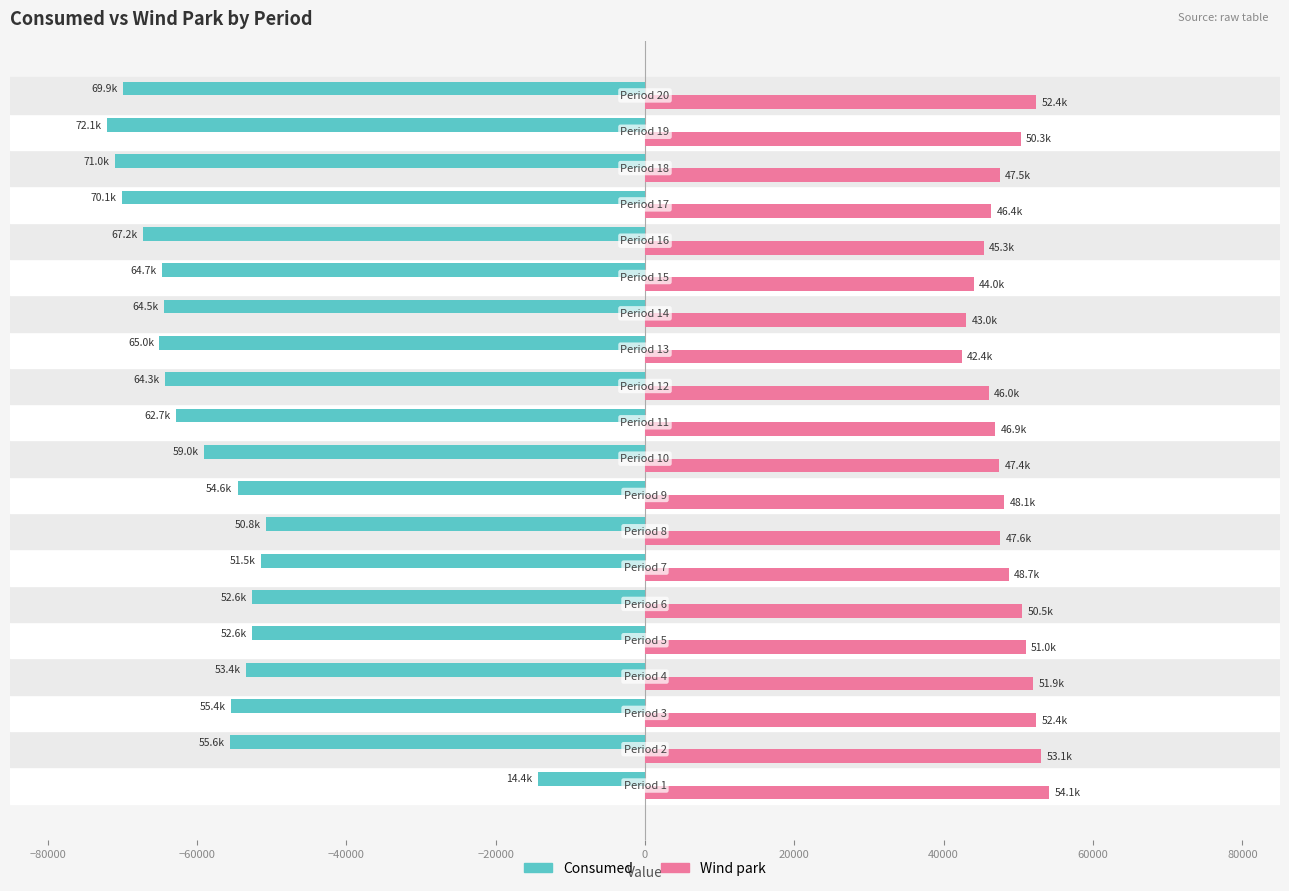

What is the minimum value for Wind park?

42387.8